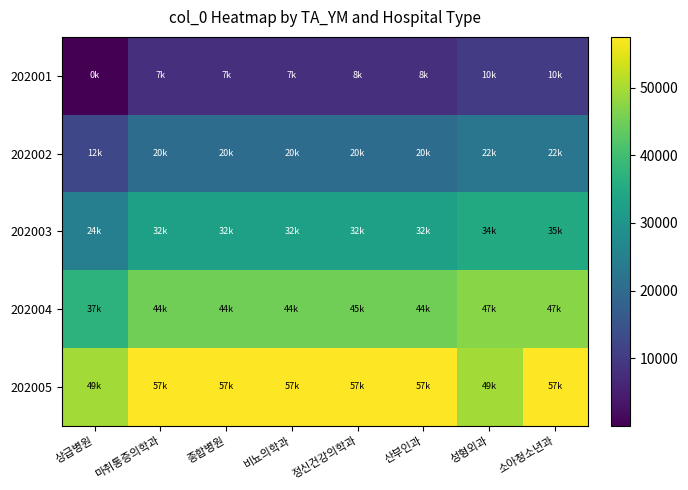

Reading left to right, what are all the values shown in this chart?

202001: 상급병원=8	마취통증의학과=7935	종합병원=7940	비뇨의학과=7949	정신건강의학과=8059	산부인과=8063	성형외과=10235	소아청소년과=10240
202002: 상급병원=12405	마취통증의학과=20282	종합병원=20287	비뇨의학과=20296	정신건강의학과=20405	산부인과=20409	성형외과=22632	소아청소년과=22637
202003: 상급병원=24797	마취통증의학과=32607	종합병원=32612	비뇨의학과=32620	정신건강의학과=32728	산부인과=32732	성형외과=34996	소아청소년과=35001
202004: 상급병원=37173	마취통증의학과=44957	종합병원=44962	비뇨의학과=44971	정신건강의학과=45079	산부인과=44956	성형외과=47394	소아청소년과=47399
202005: 상급병원=49596	마취통증의학과=57397	종합병원=57402	비뇨의학과=57411	정신건강의학과=57519	산부인과=57396	성형외과=49596	소아청소년과=57396